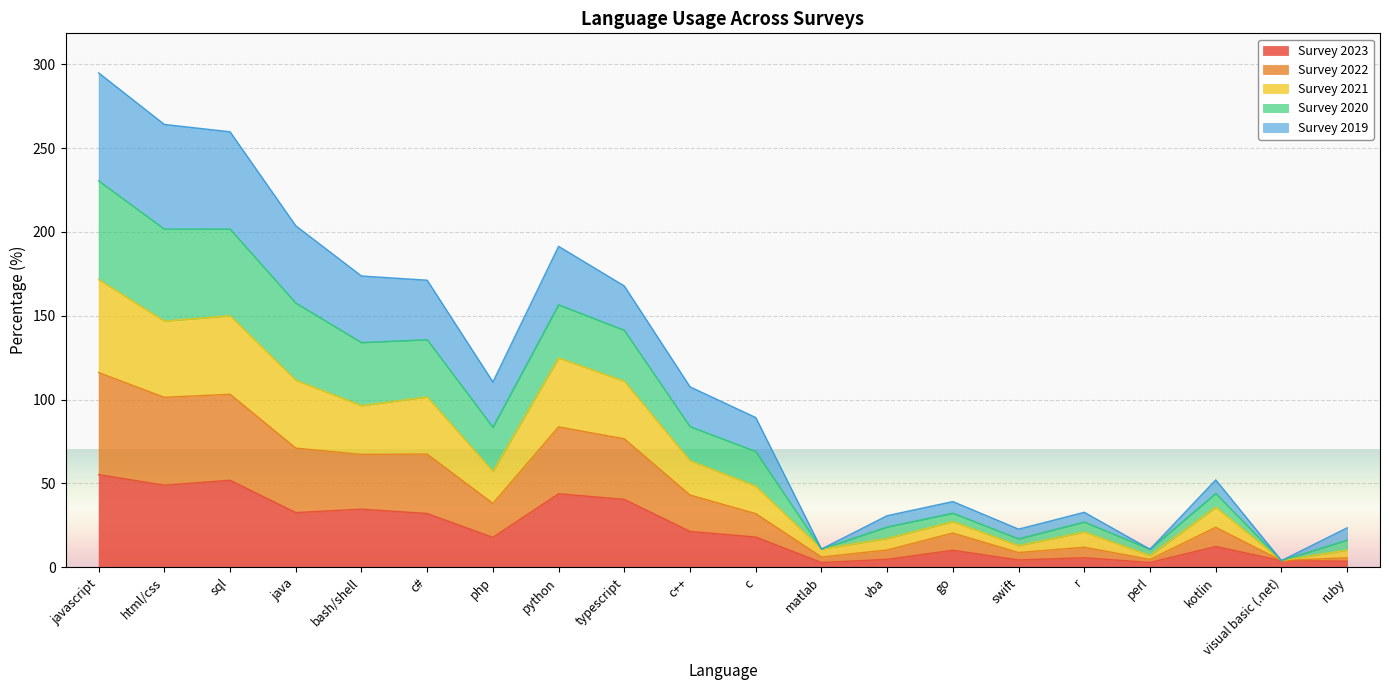

Between swift and javascript, which is larger?

javascript